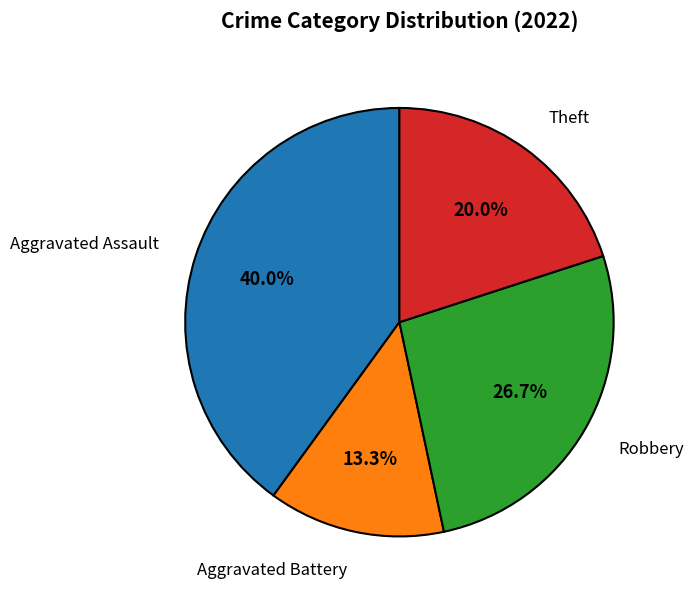

Does any single category account for the majority?

No